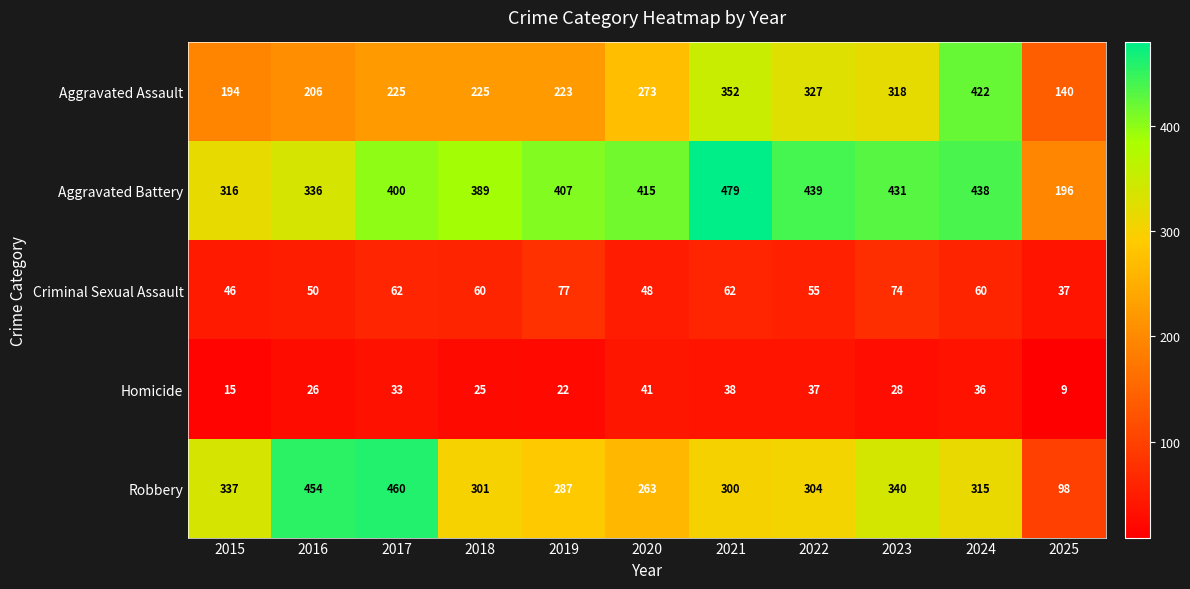

At which category is the sum across all series the highest?

2024